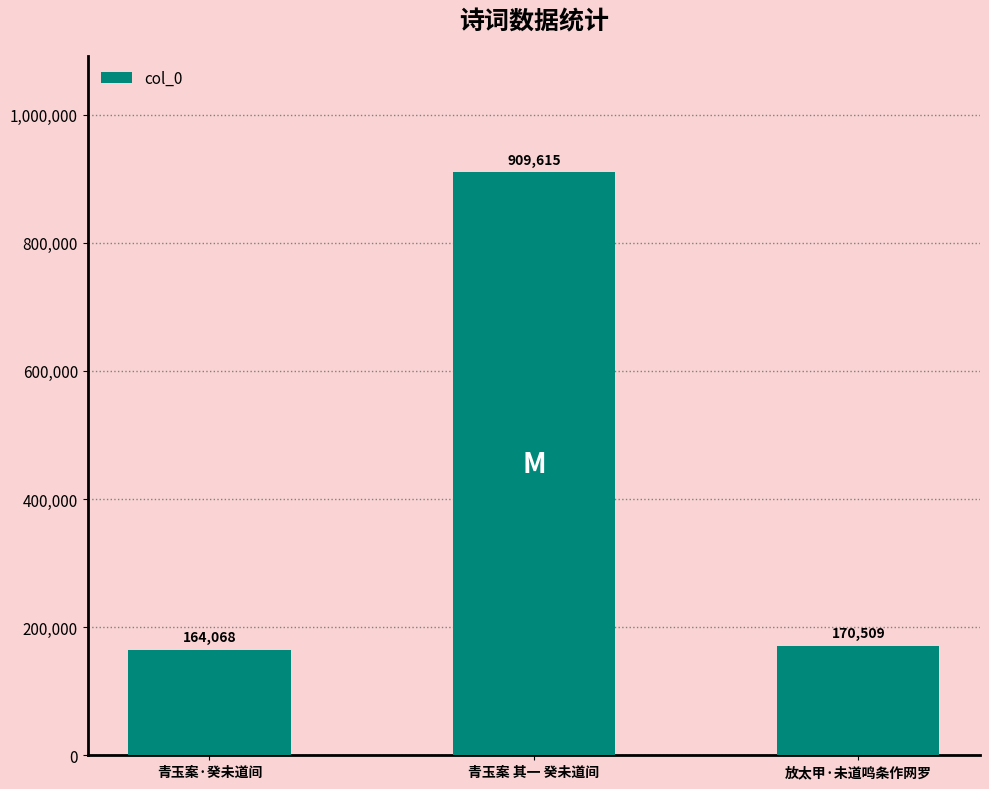

At which category does the chart reach its peak across all series?

青玉案 其一 癸未道间